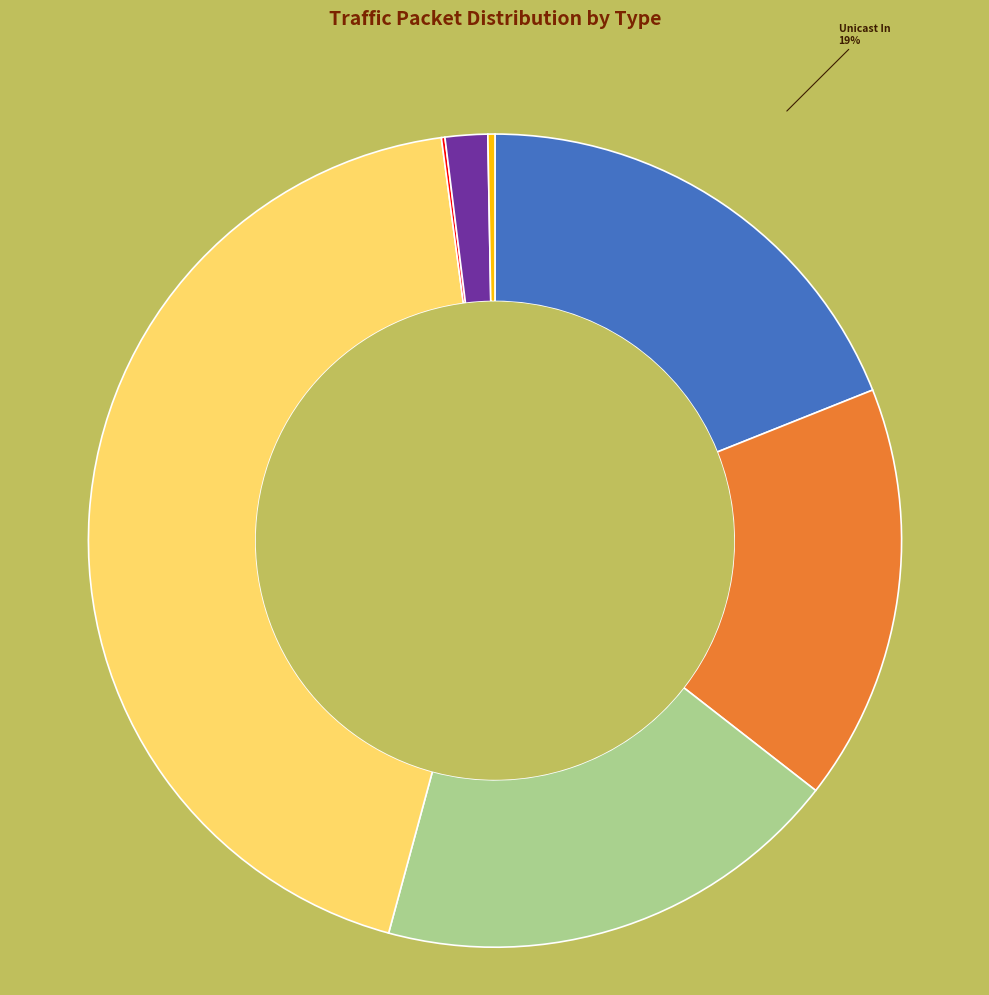

To the nearest percent, what is the difference between the largest and smallest slice percentages?

44%